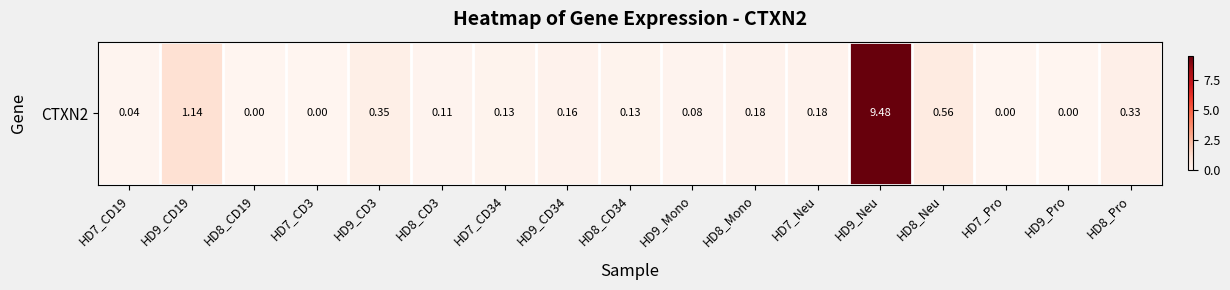

Which category has the highest value across all series?

HD9_Neu